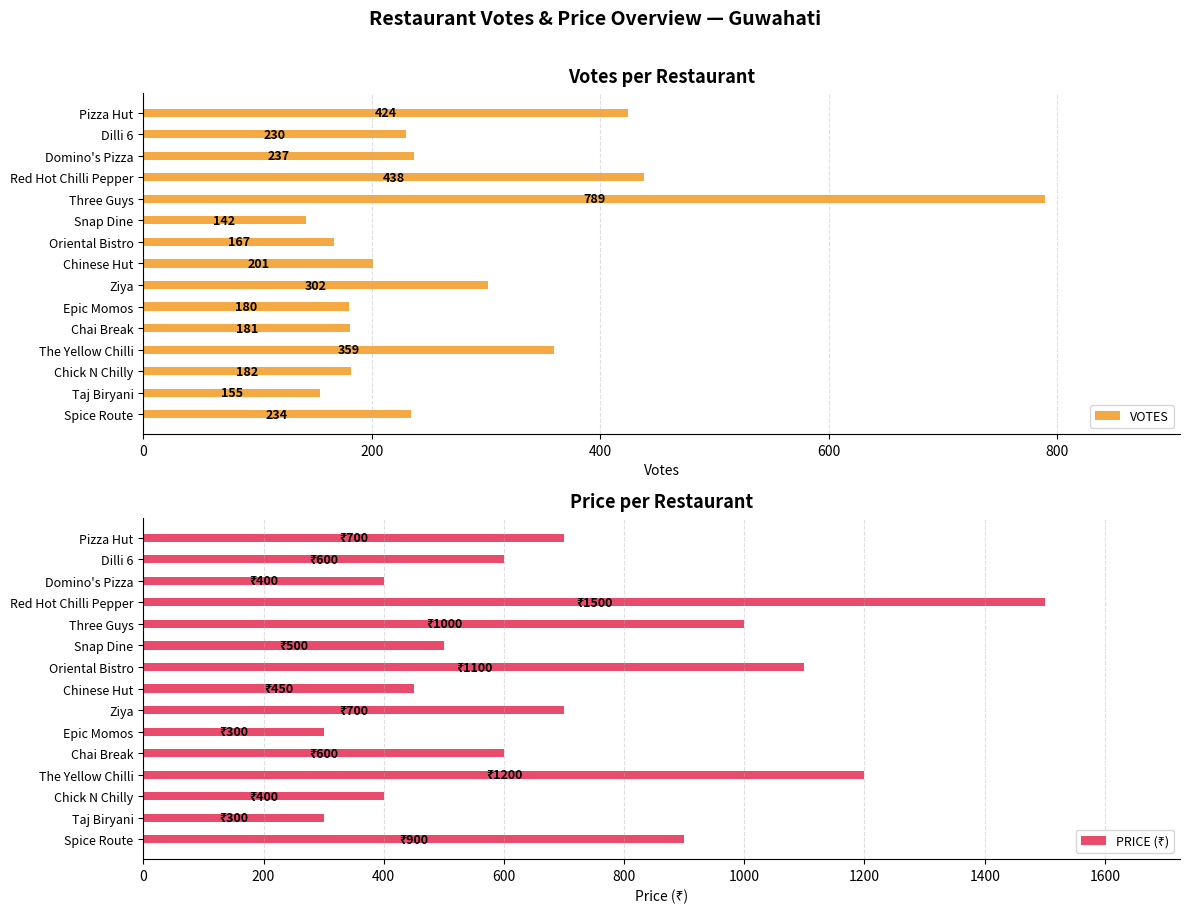

What is the greatest value displayed?

1500